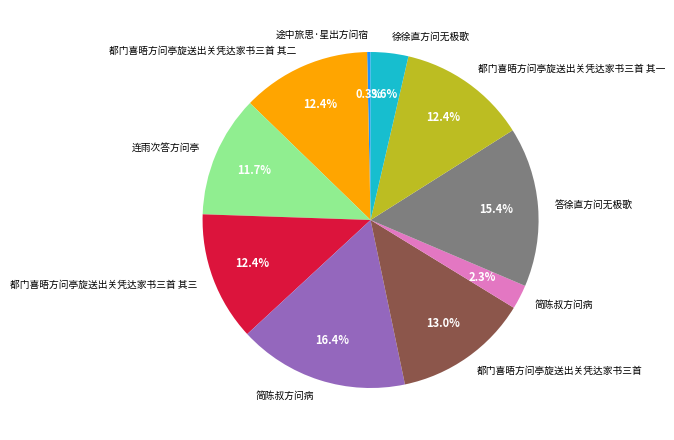

Is there any slice that represents more than half of the pie?

No